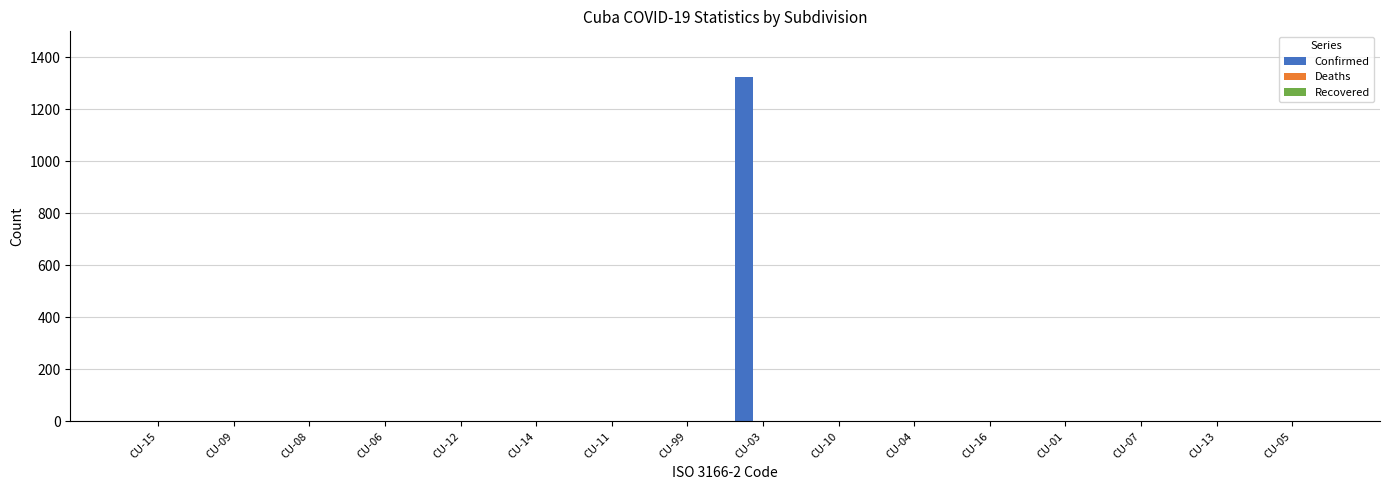

What is the maximum value shown in the chart?

1324